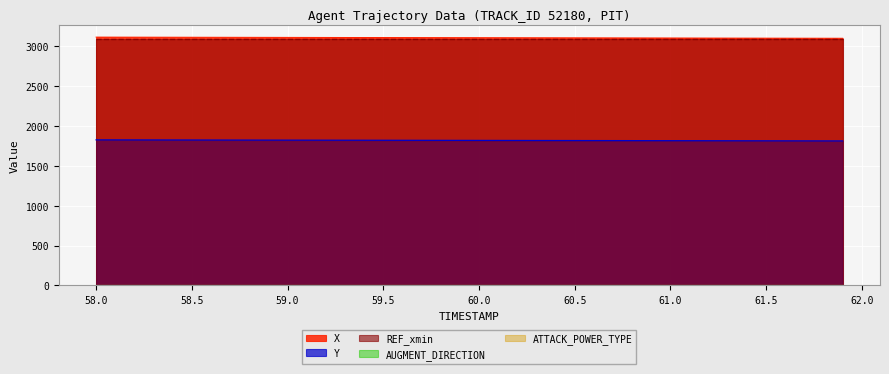

True or false: ATTACK_POWER_TYPE and Y intersect in this chart.

False